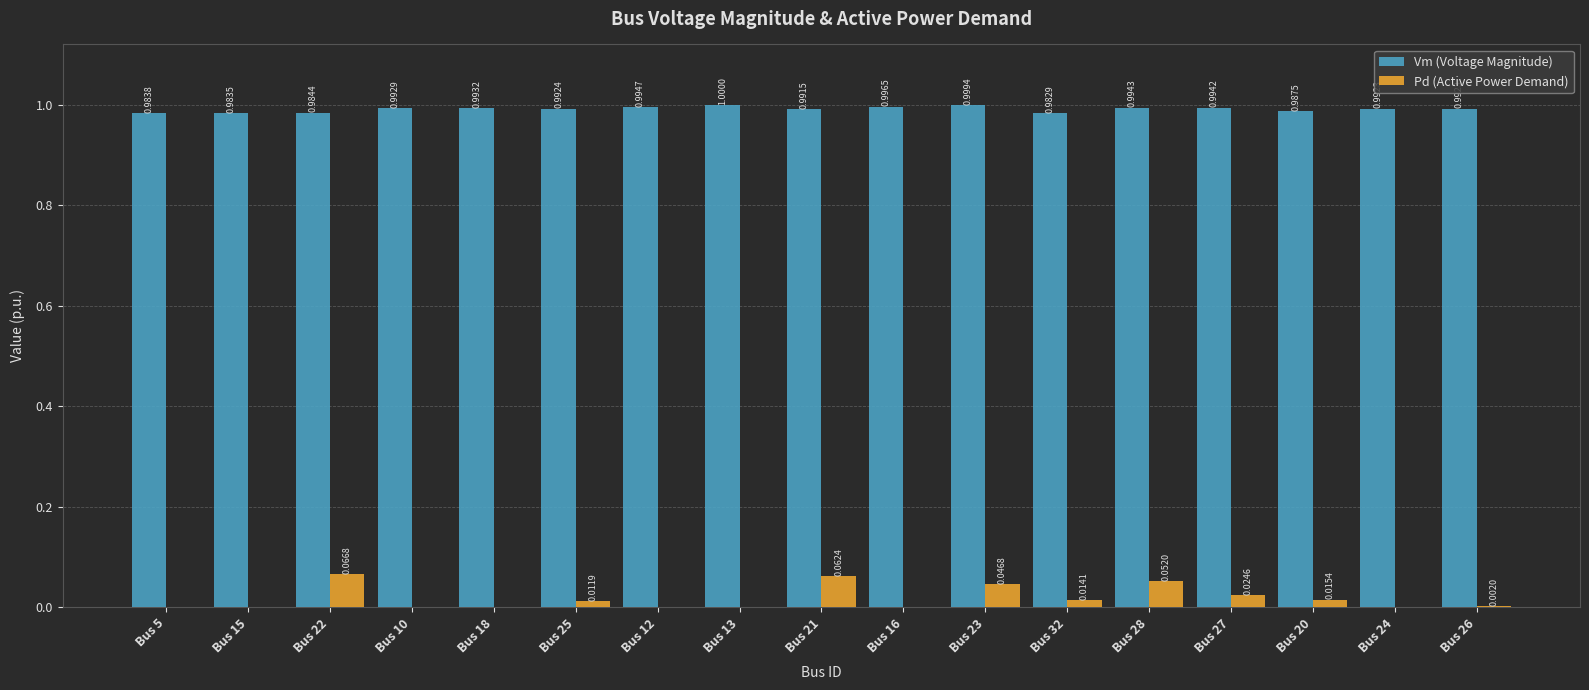

Between Bus 5 and Bus 10, which series saw the biggest shift?

Vm (Voltage Magnitude)